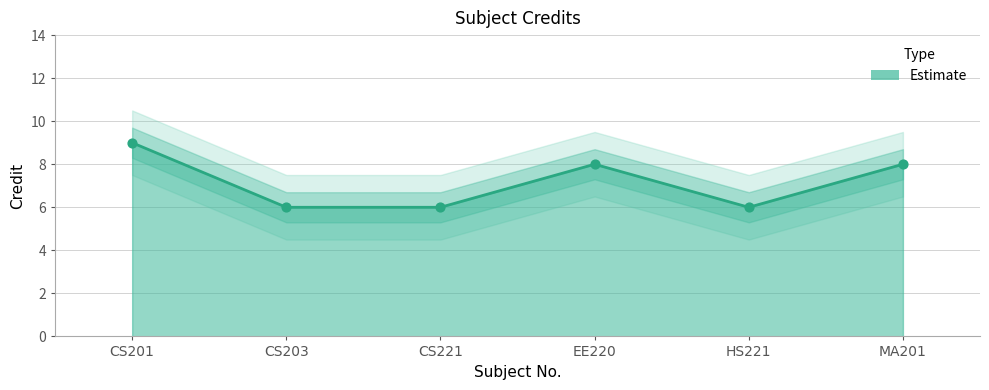

Approximately how many times larger is the value at CS201 compared to MA201?

1.1